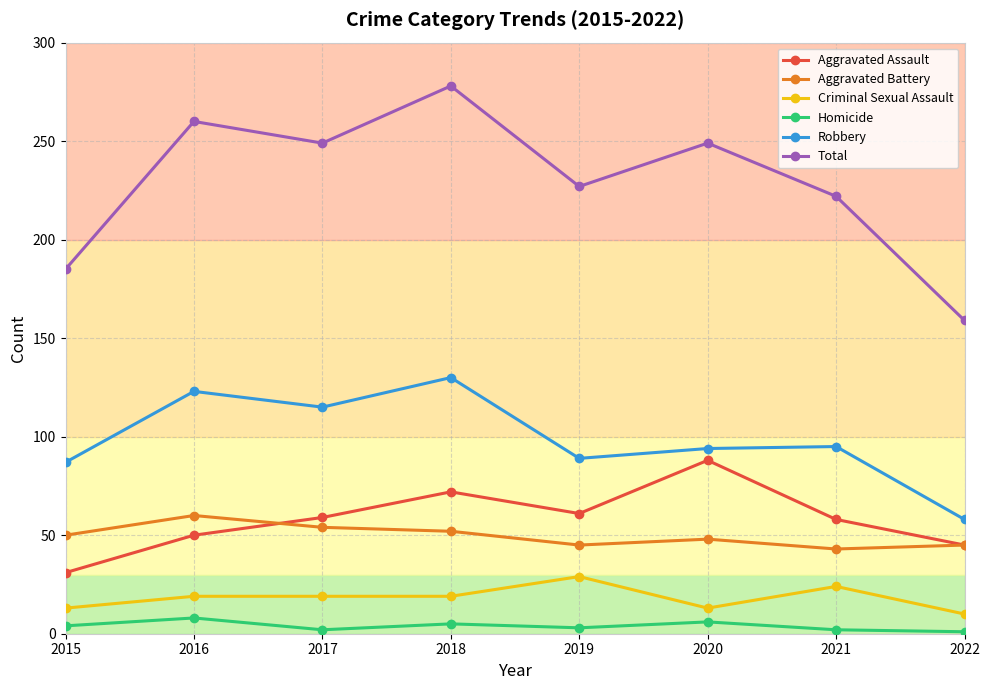

What is the value of the Robbery point at the 3rd from the left?

115